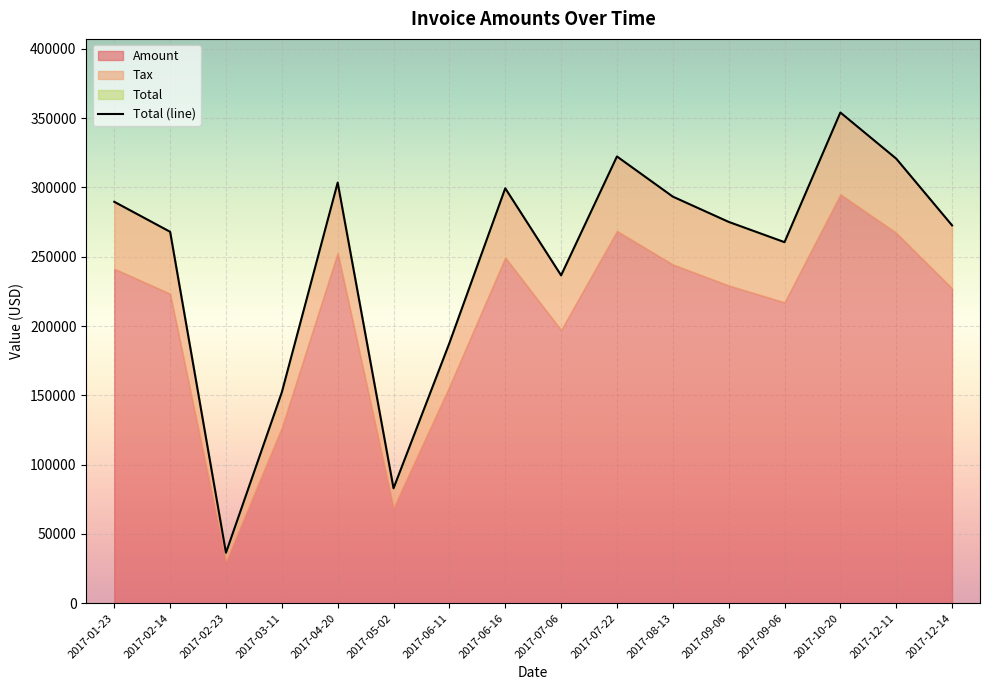

Between 2017-01-23 and 2017-03-11, which series saw the biggest shift?

Total